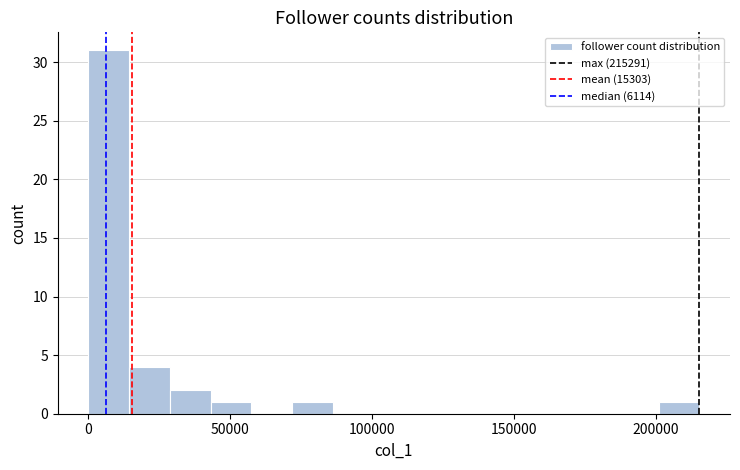

Read against the x-axis, roughly where is the centre of the tallest bar?

5000